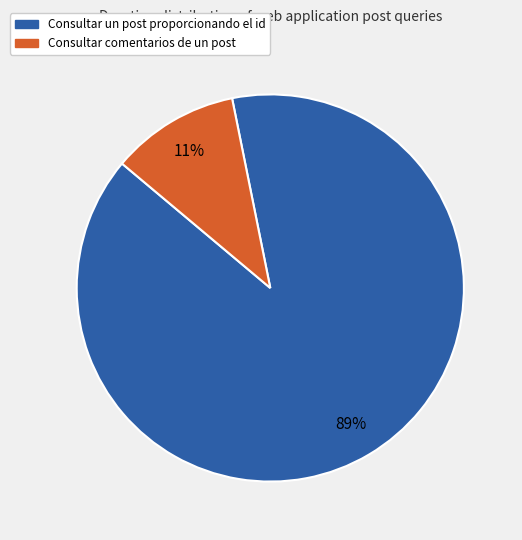

To the nearest percent, what is the average slice percentage?

50%